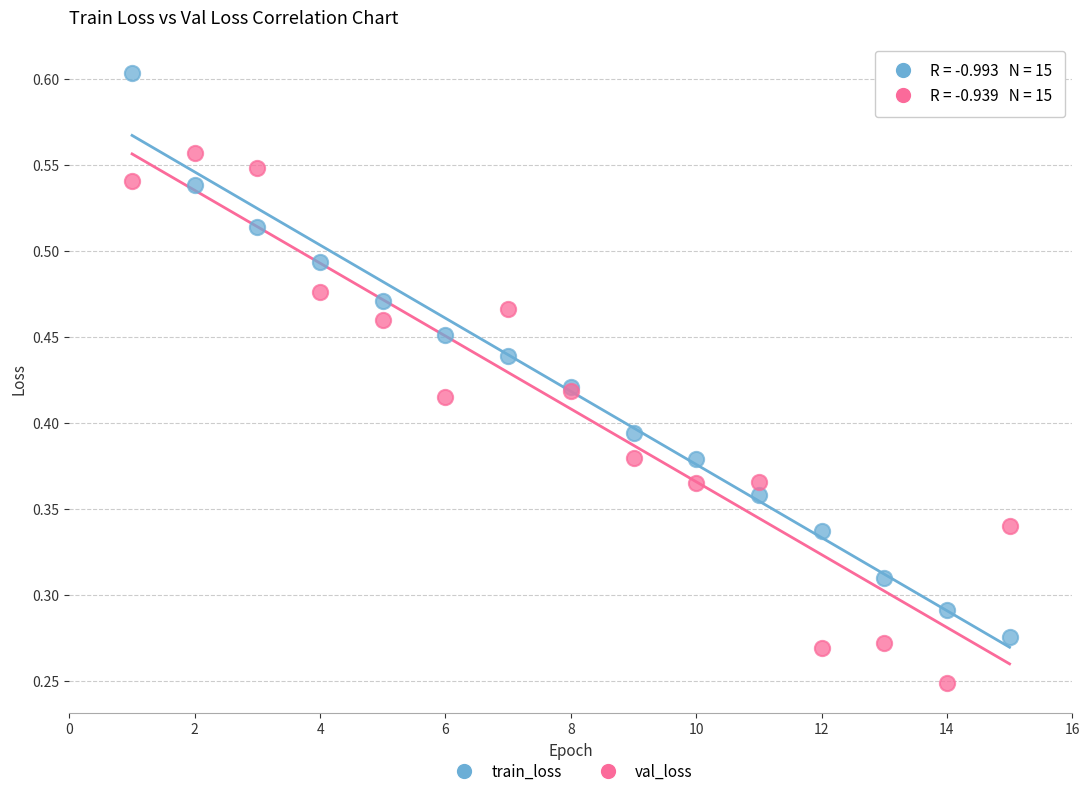

What is the X range (max minus min) for the scatter plot?

14.0